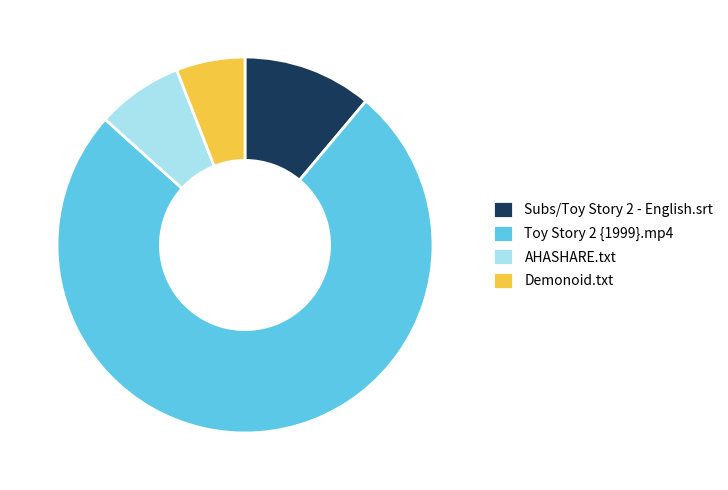

Is the sum of Demonoid.txt and Subs/Toy Story 2 - English.srt greater than half?

No